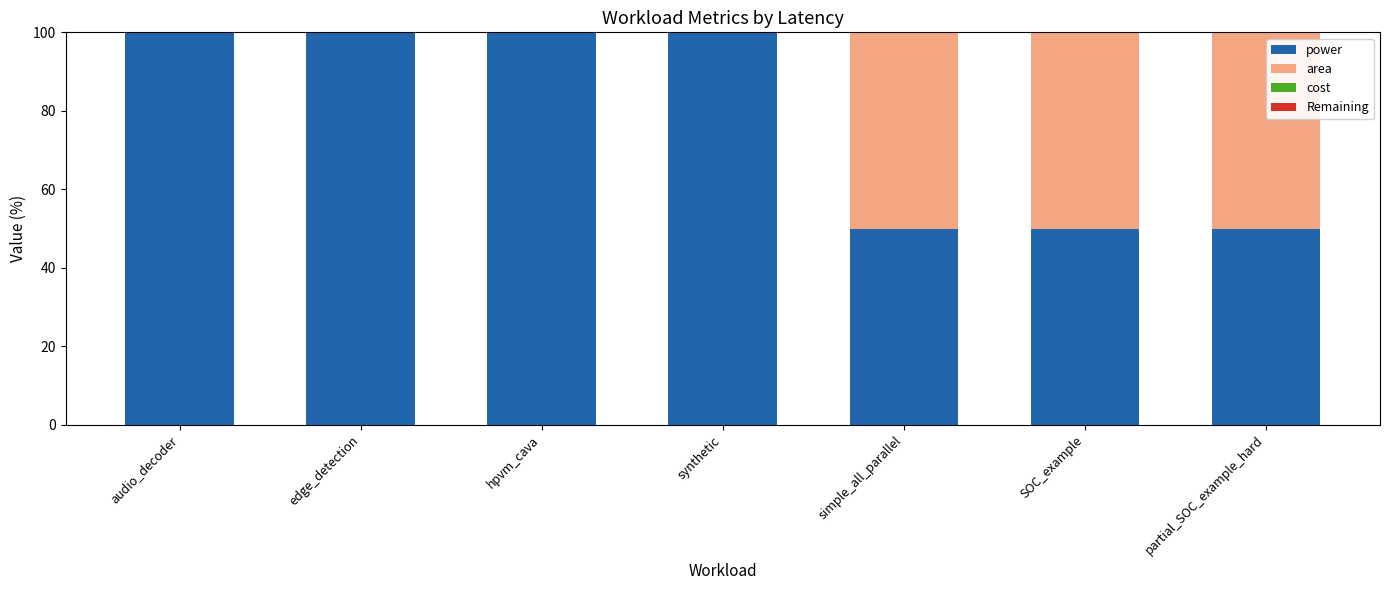

How many categories are shown in the chart?

7